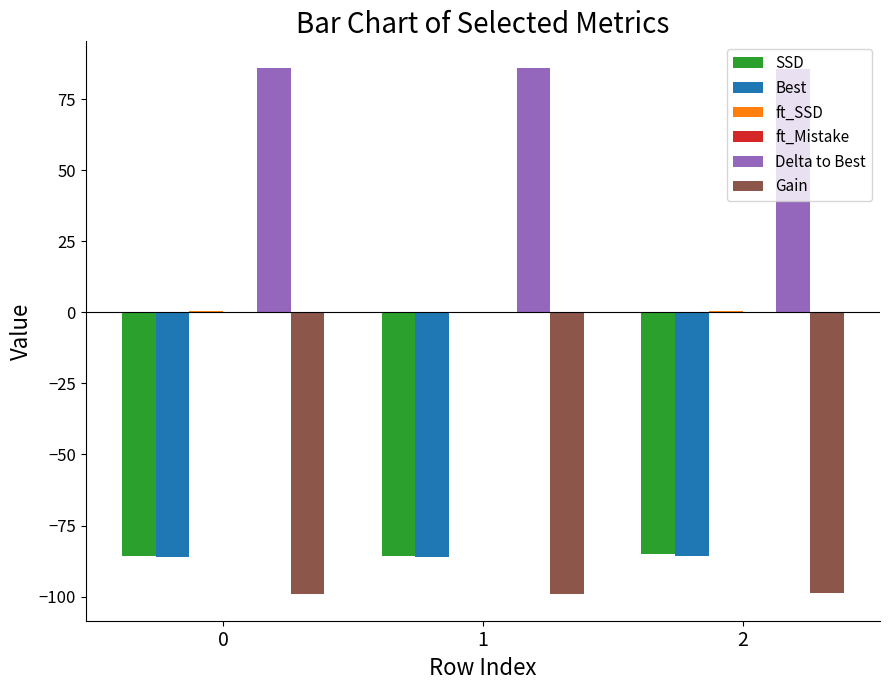

Does the chart contain stacked bars?

No